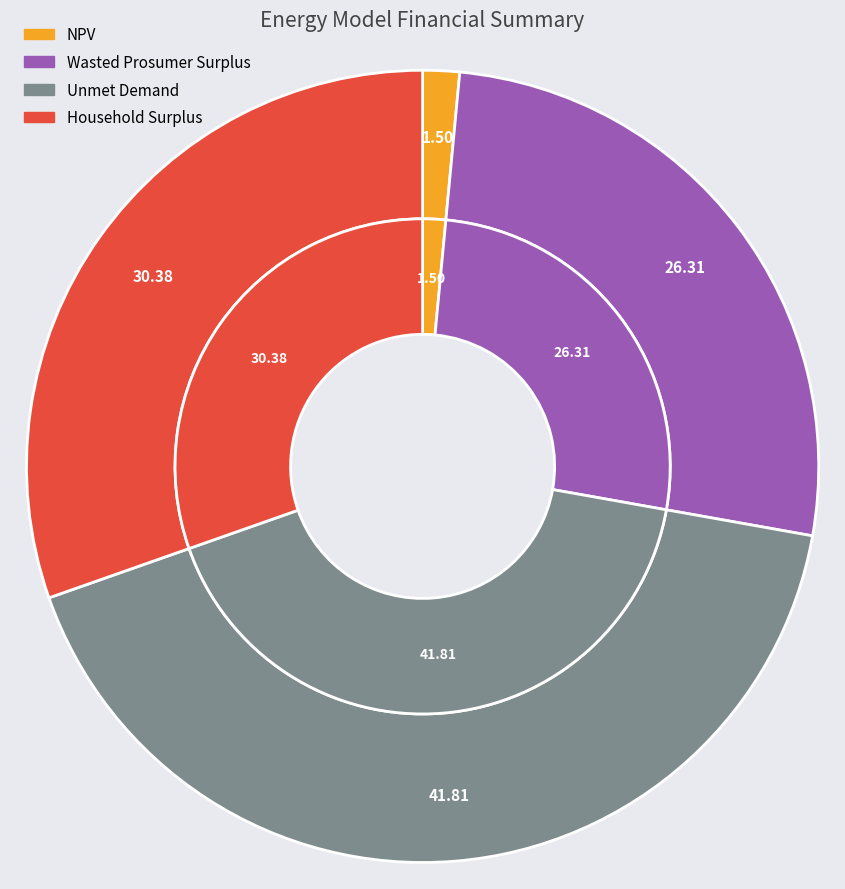

Is the sum of Household Surplus and Wasted Prosumer Surplus greater than half?

Yes